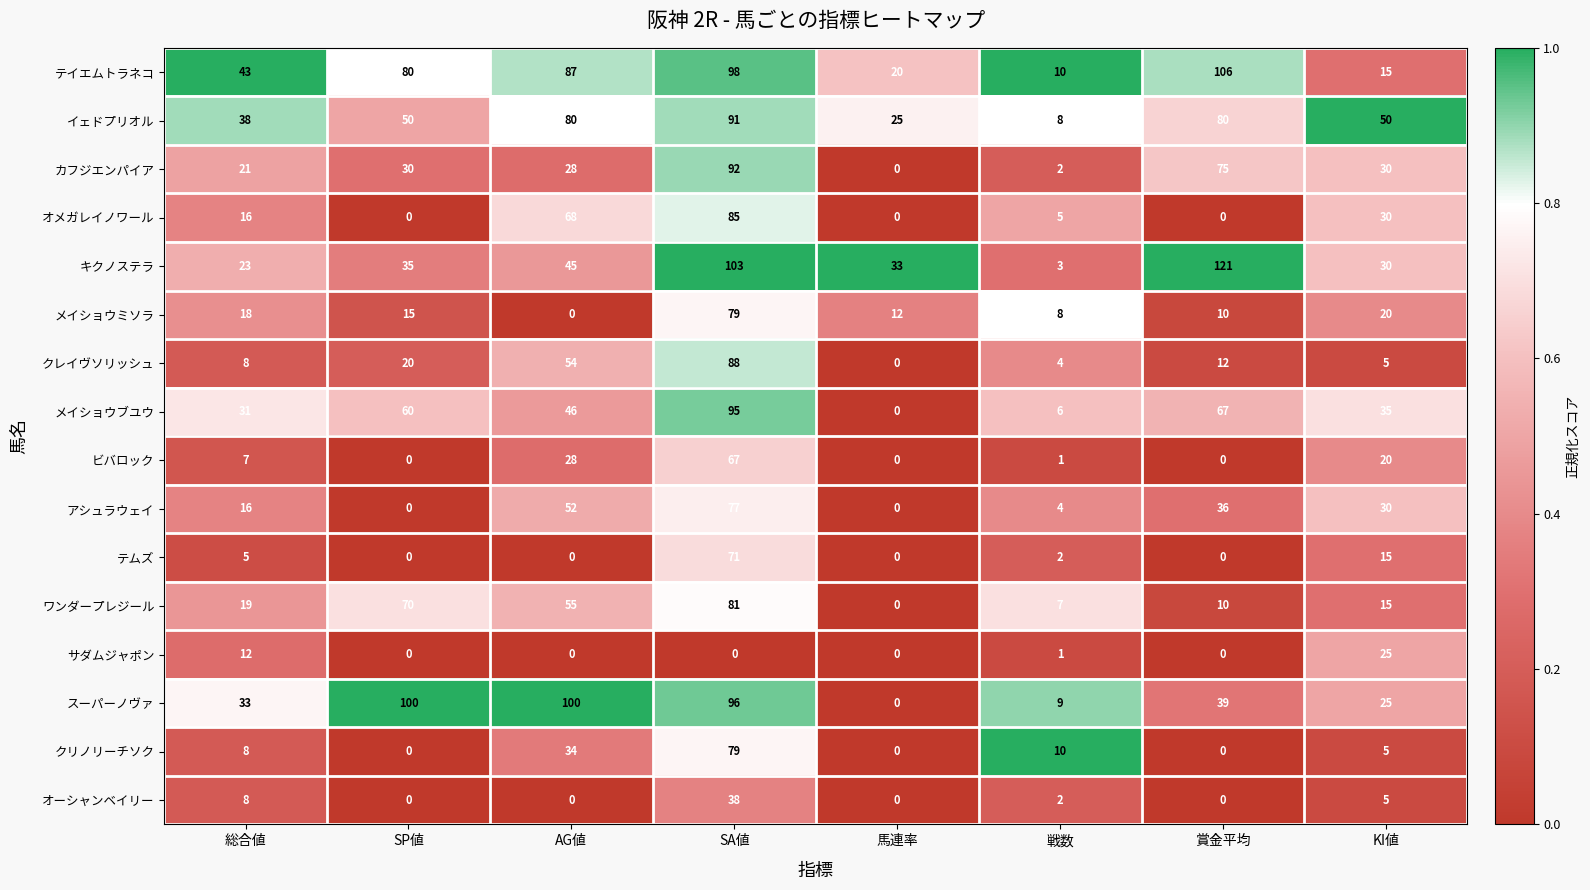

How many series are shown in this chart?

16